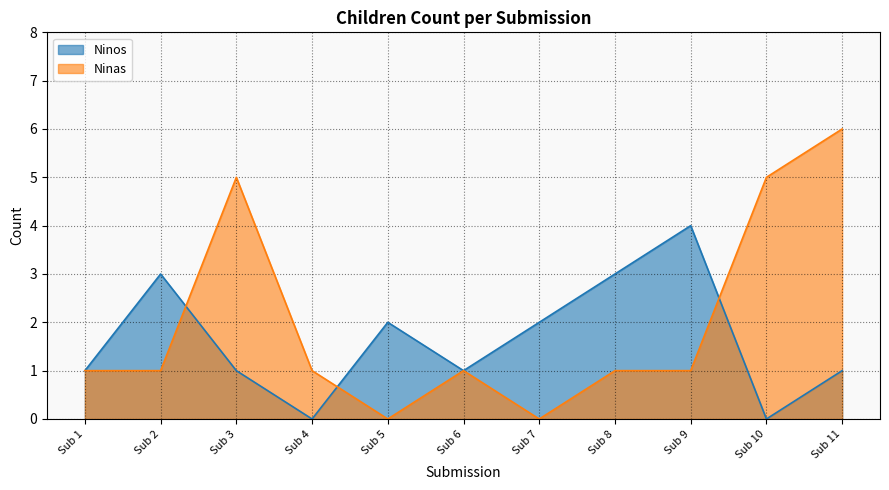

Which label corresponds to the largest value in the chart?

Sub 11